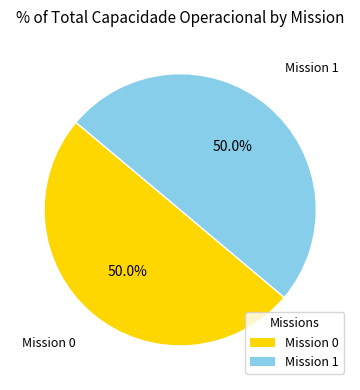

How many segments does this pie chart have?

2